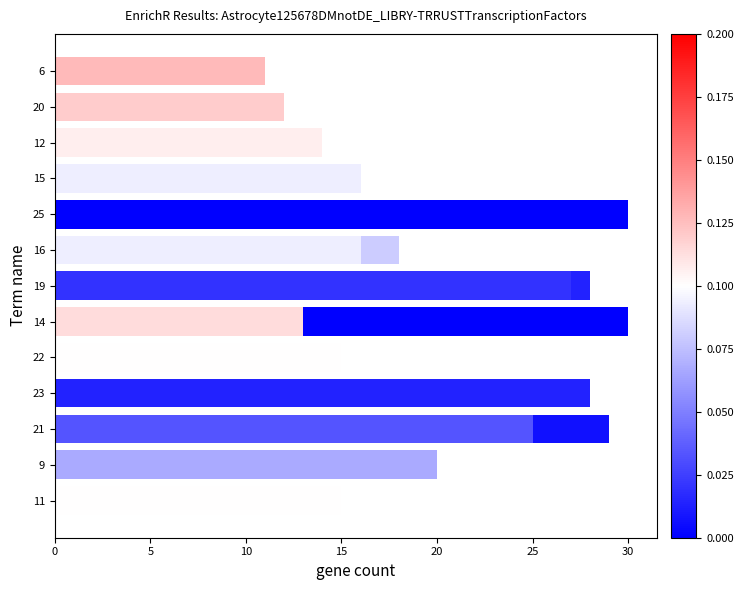

Is it true that the value at 11 is 25?

False